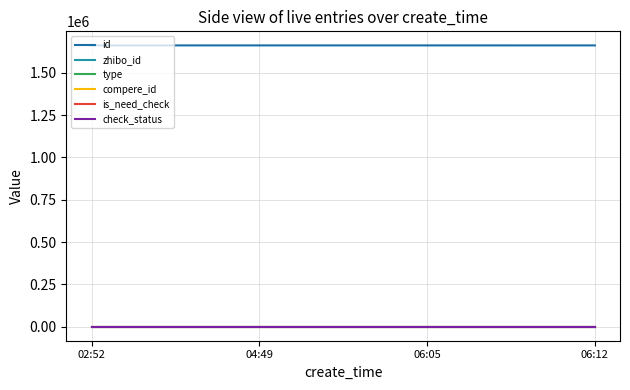

True or false: zhibo_id and check_status cross at least once.

False